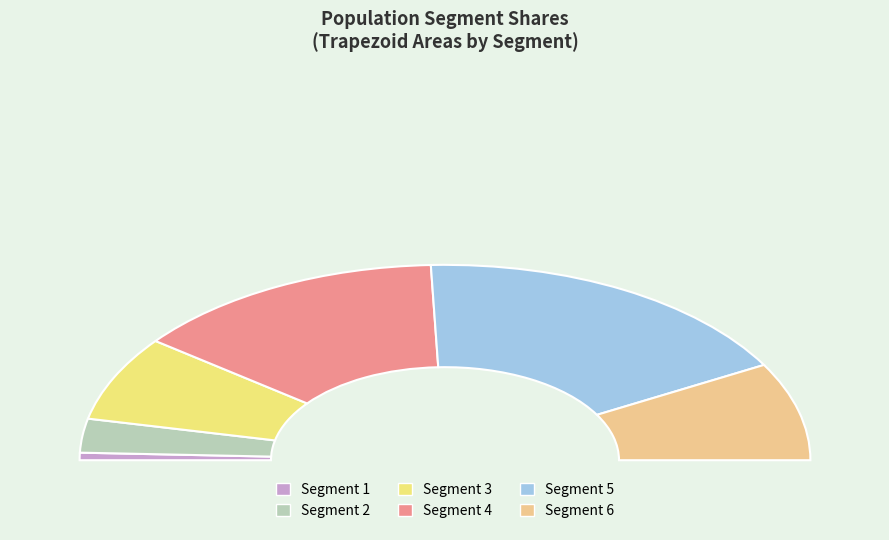

Does any single category account for the majority?

No